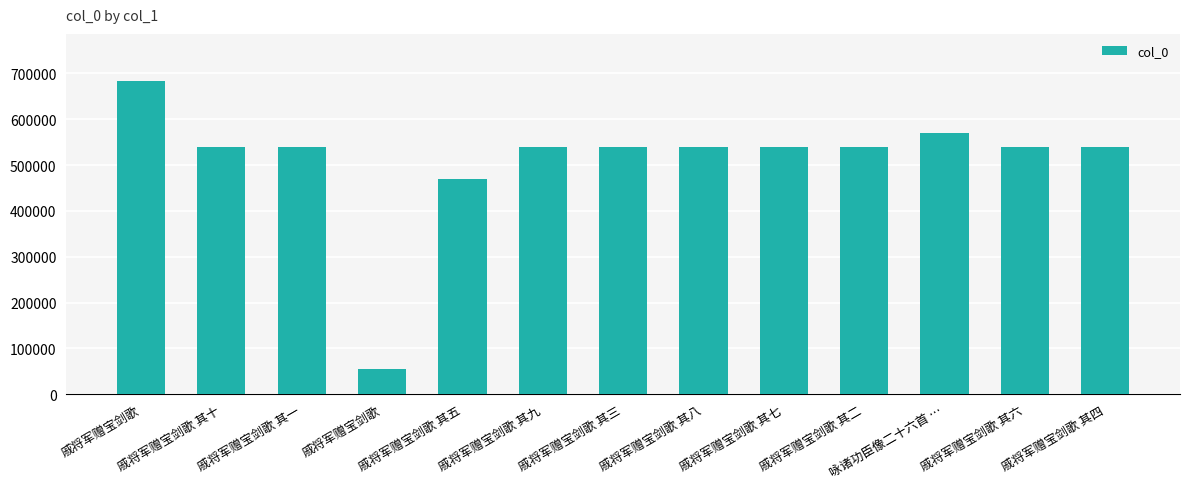

At which category does the chart reach its minimum across all series?

戚将军赠宝剑歌